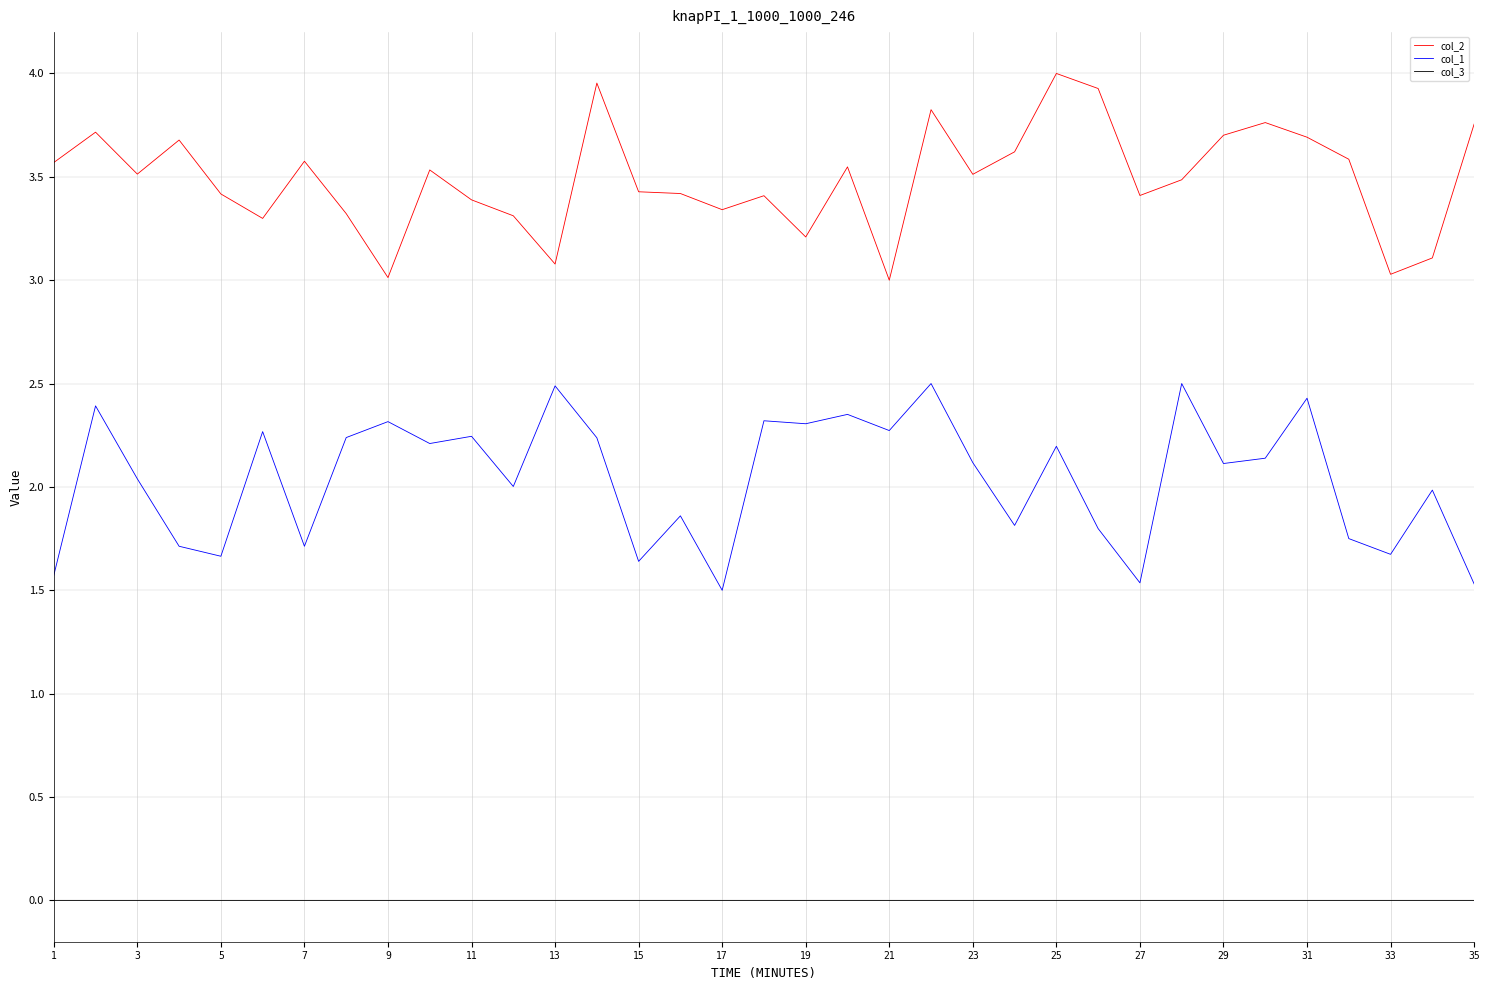

Count the number of data series in this chart.

3